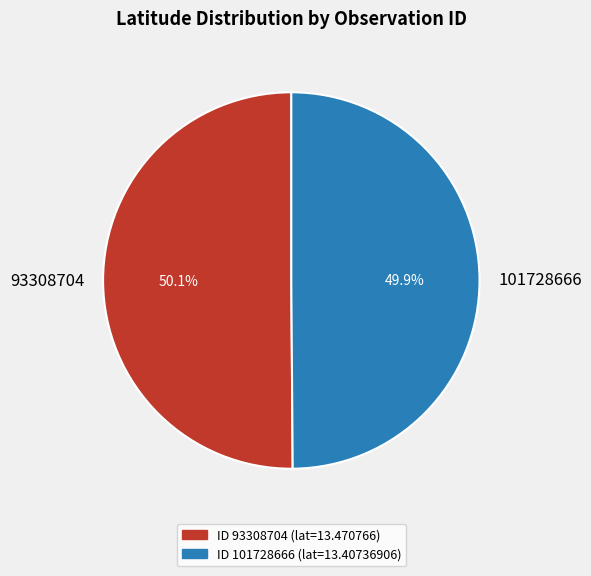

How many segments does this pie chart have?

2